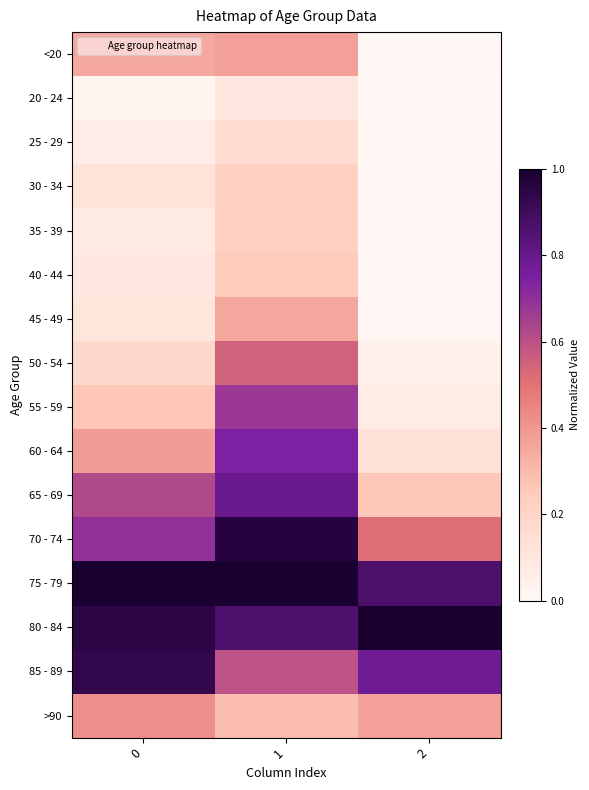

Rank the series at 0 from highest to lowest value.

75 - 79, 80 - 84, 85 - 89, 70 - 74, 65 - 69, >90, 60 - 64, <20, 55 - 59, 50 - 54, 30 - 34, 45 - 49, 40 - 44, 35 - 39, 25 - 29, 20 - 24